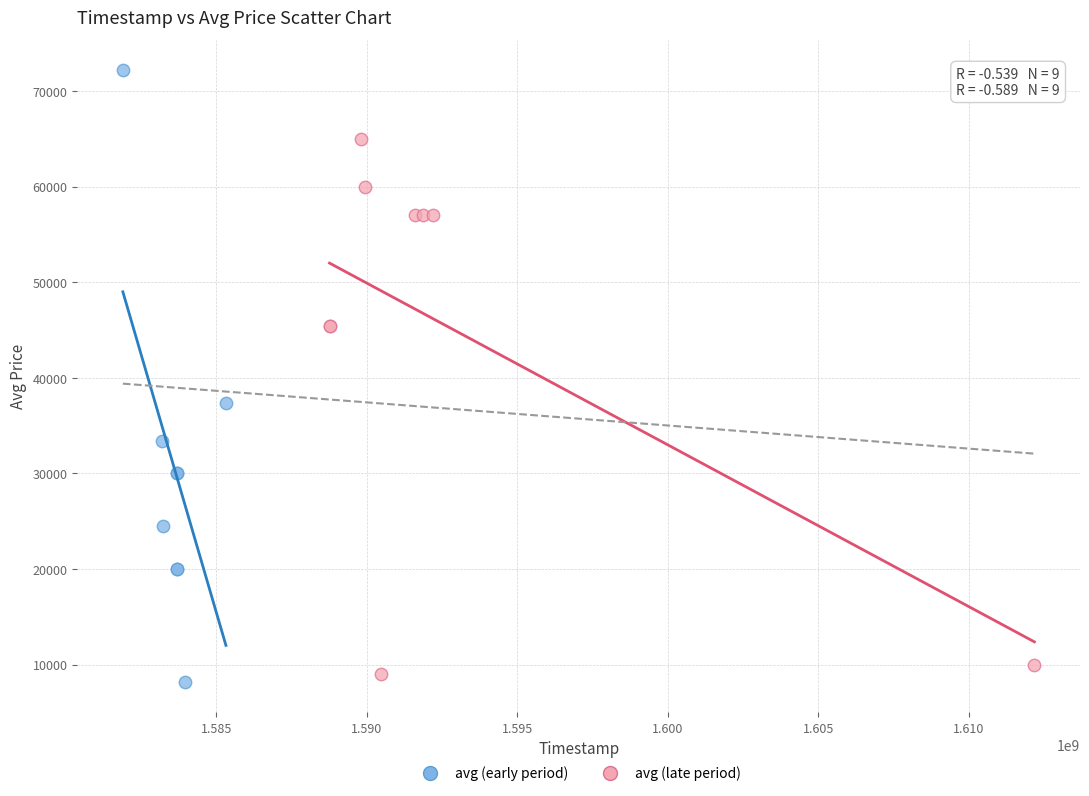

Which series has the largest Y range (max minus min)?

avg (early period)